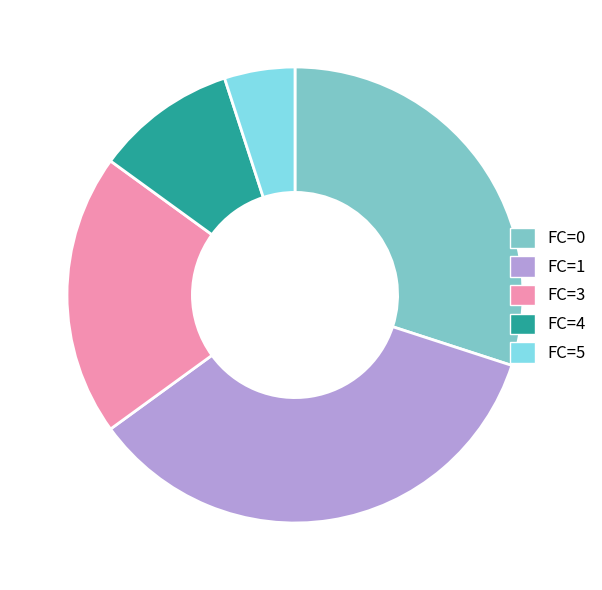

Which slice is the largest?

FC=1